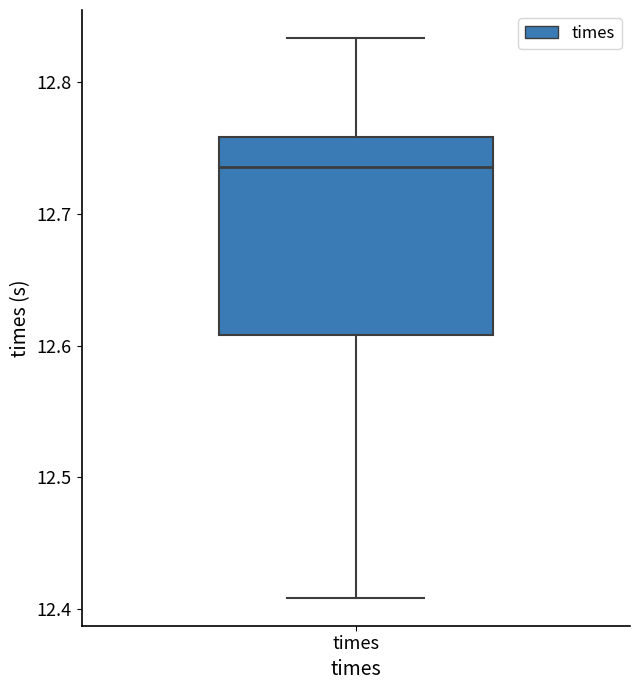

Transcribe this box plot: give where the median line is, the range the box spans, and where the two whiskers end, as read against the y-axis. The values are not printed on the chart, so give them approximately, as read against the axis.

median 12.74, box 12.61 to 12.76, whiskers 12.41 to 12.83